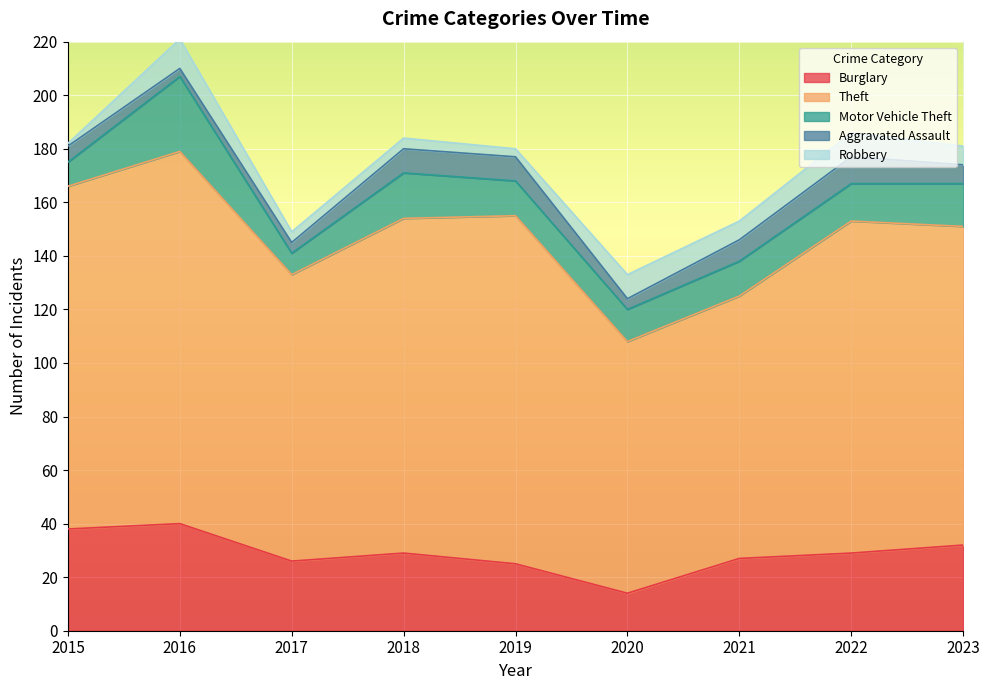

The value of Theft at 2017 is 33. True or false?

False